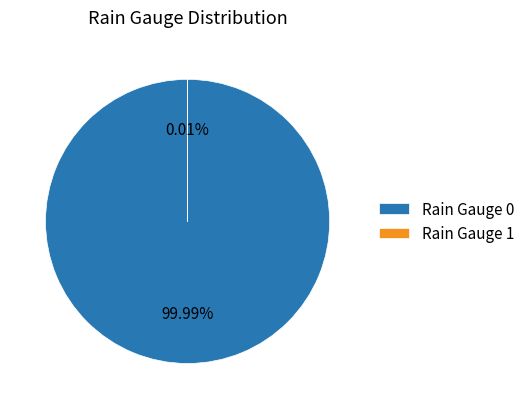

What is the smallest slice in the pie chart?

Rain Gauge 1